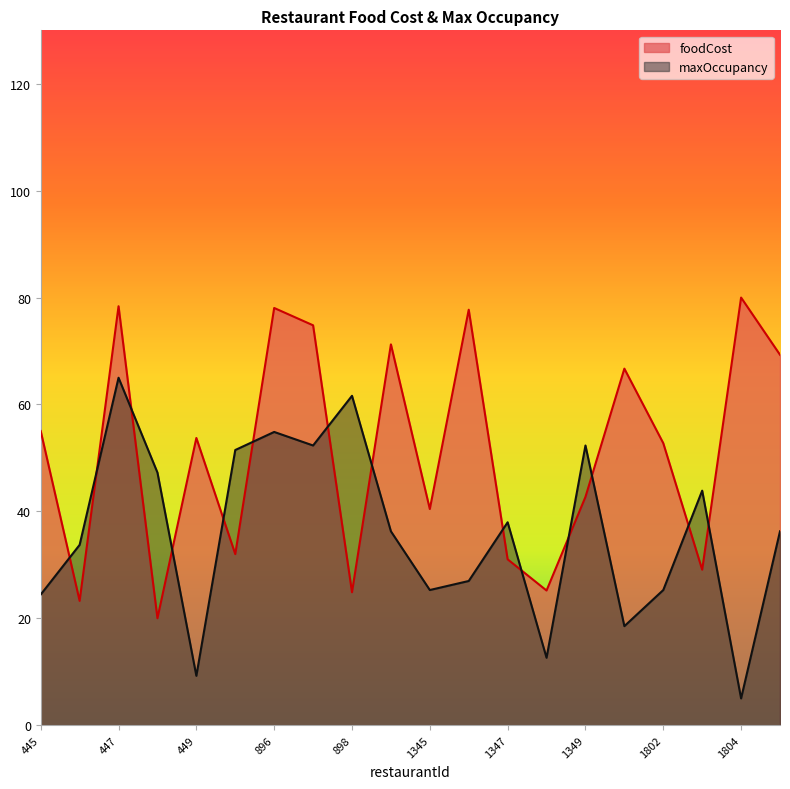

How many times do foodCost and maxOccupancy cross each other?

14